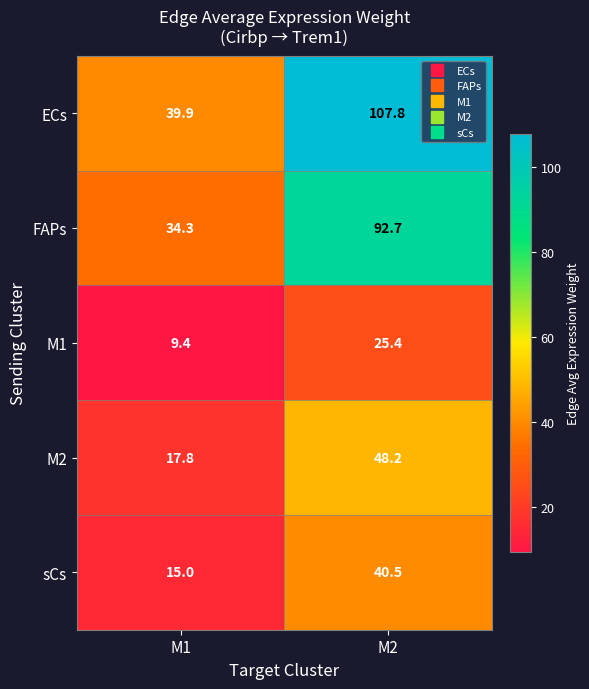

Which label corresponds to the largest value in the chart?

M2